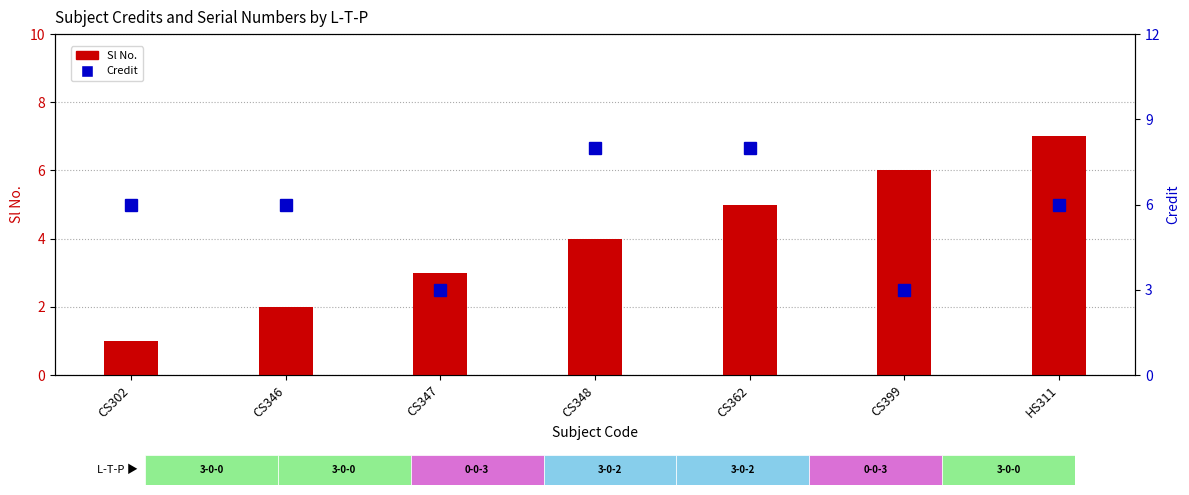

What is the spread (max minus min) of values at CS302?

5